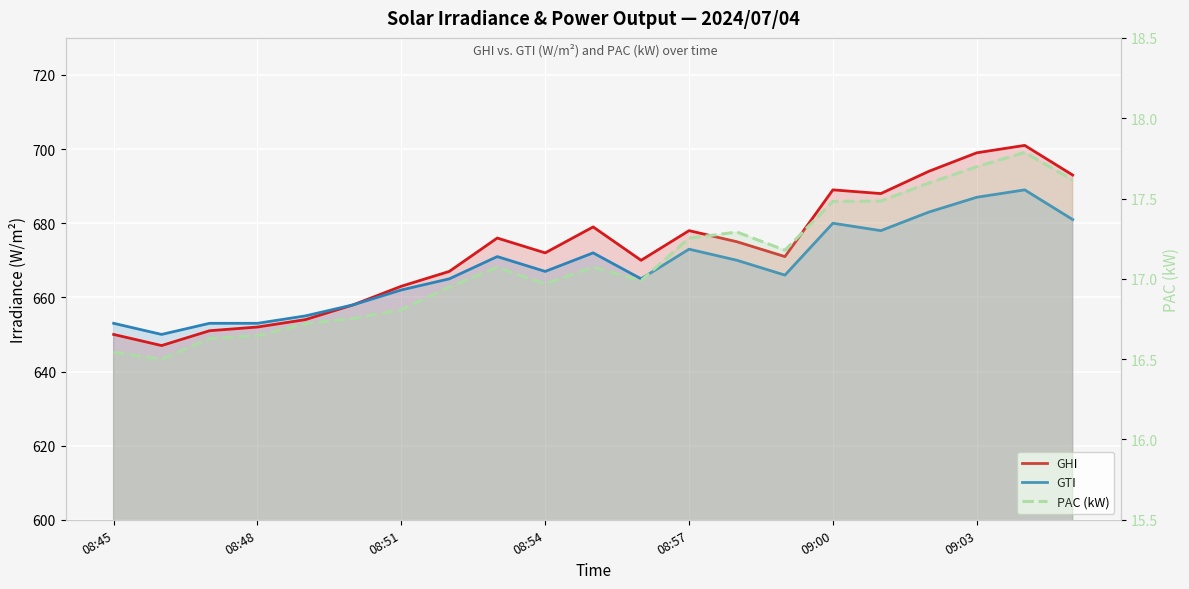

Does the chart display data point markers on the line(s)?

No